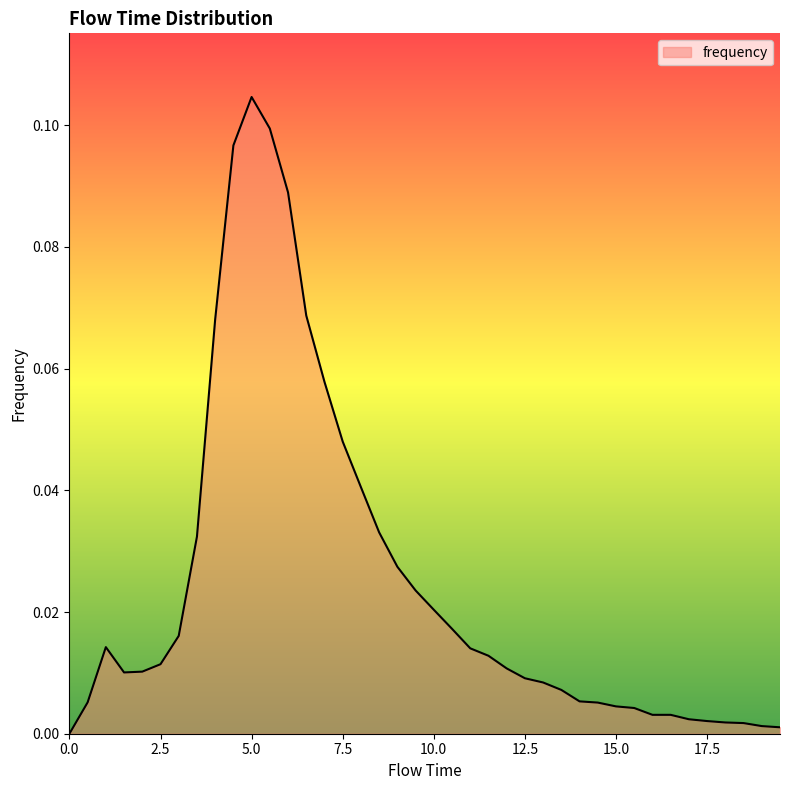

Reading left to right, list all the values displayed in this chart.

0.0	0.0	0.0	0.0	0.0	0.0	0.0	0.0	0.1	0.1	0.1	0.1	0.1	0.1	0.1	0.0	0.0	0.0	0.0	0.0	0.0	0.0	0.0	0.0	0.0	0.0	0.0	0.0	0.0	0.0	0.0	0.0	0.0	0.0	0.0	0.0	0.0	0.0	0.0	0.0